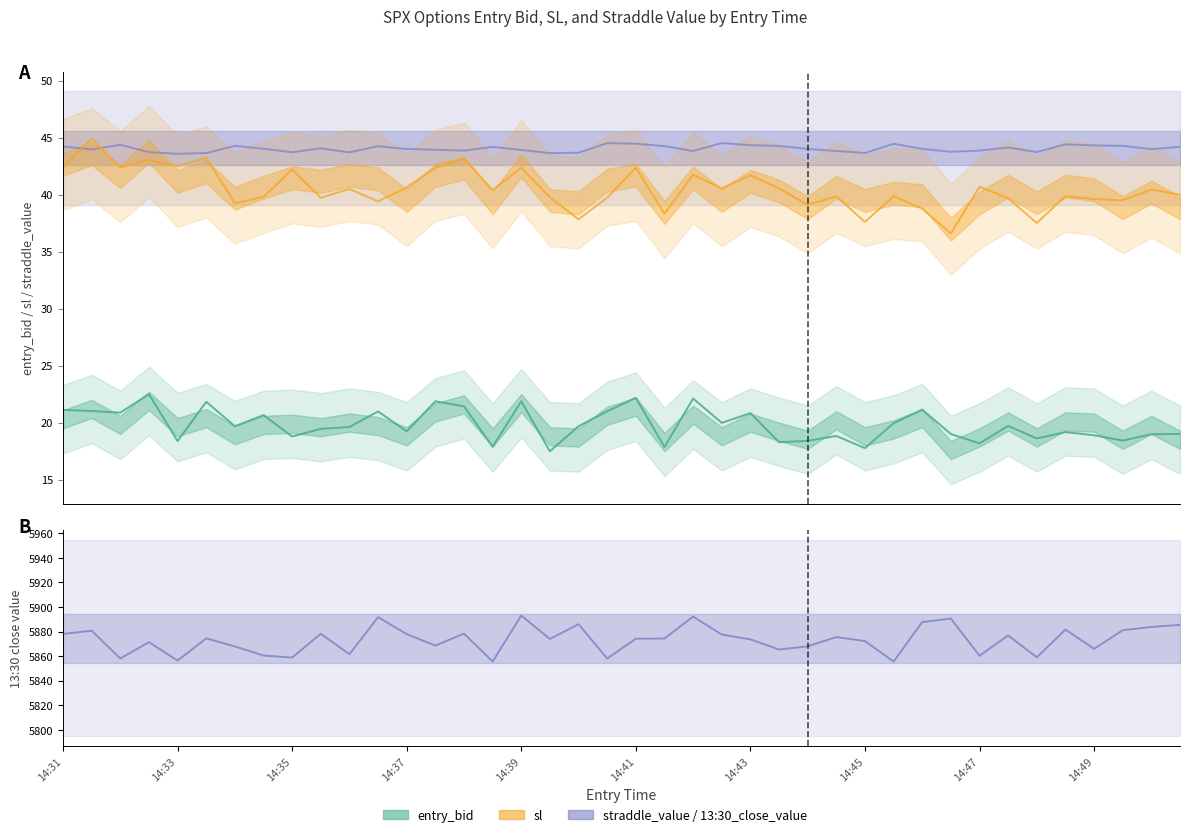

How many data points in sl are above 40?

25